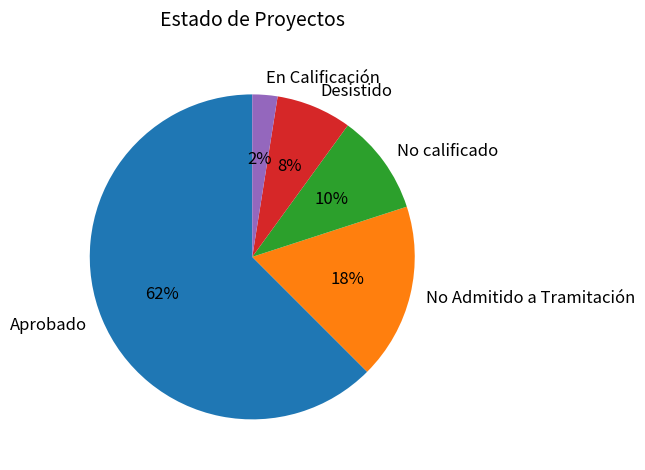

Does any single category account for the majority?

Yes